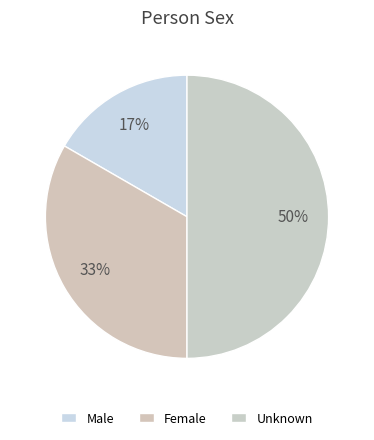

Count the number of slices in the pie.

3